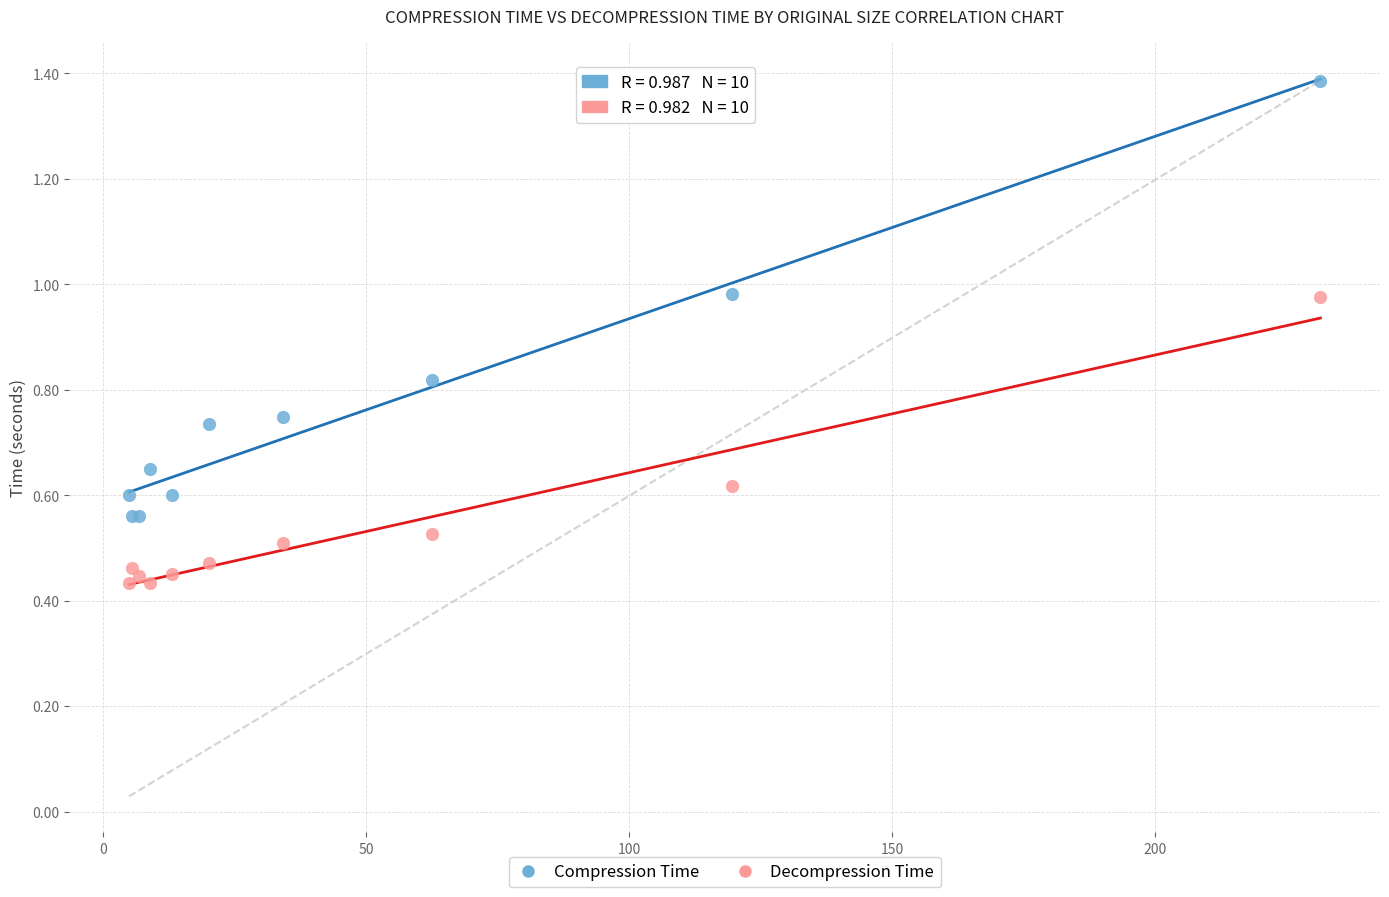

Which series reaches the minimum Y coordinate?

Decompression Time